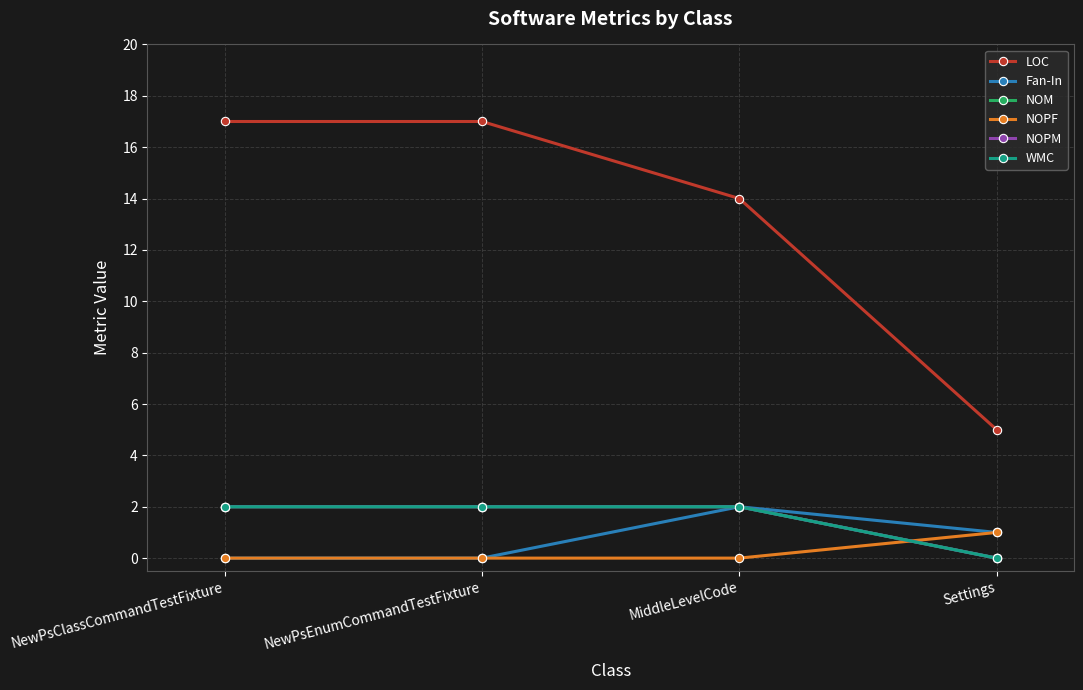

Does the chart have visible grid lines?

Yes